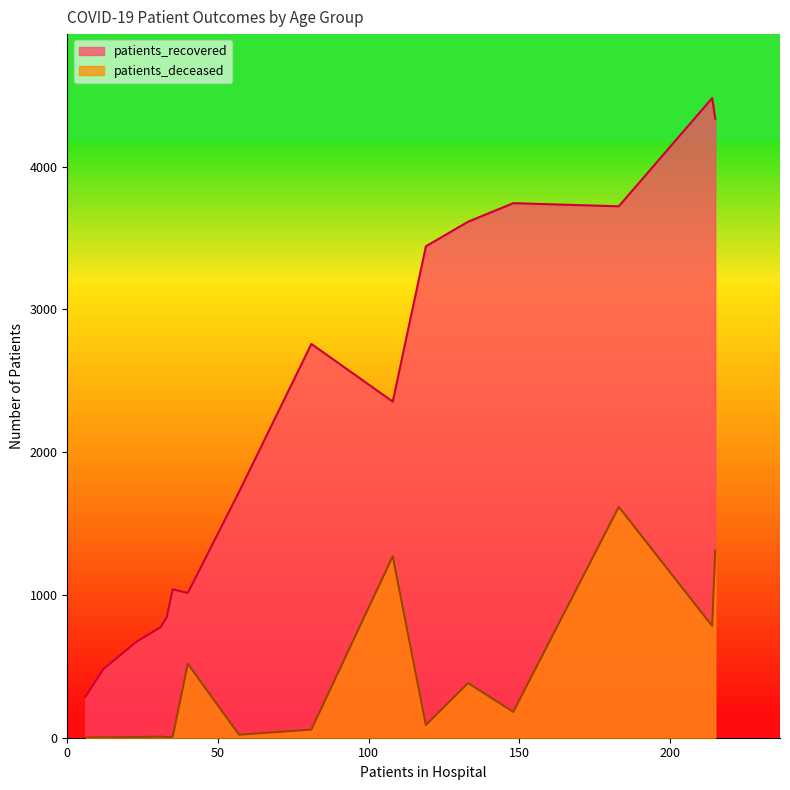

What is the highest value of the patients_recovered series?

4480